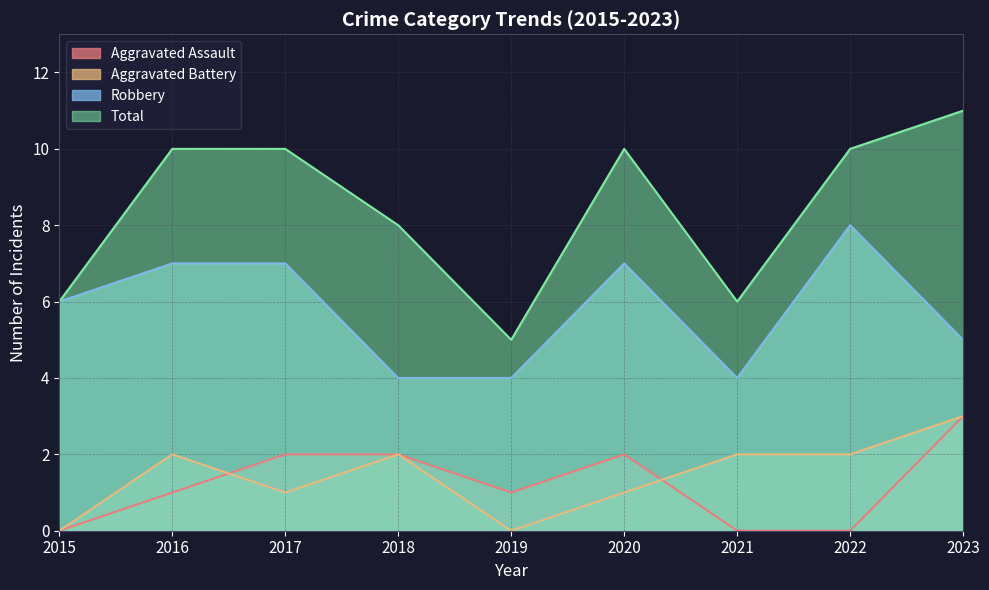

What is the value of the Robbery point at the 8th from the left?

8